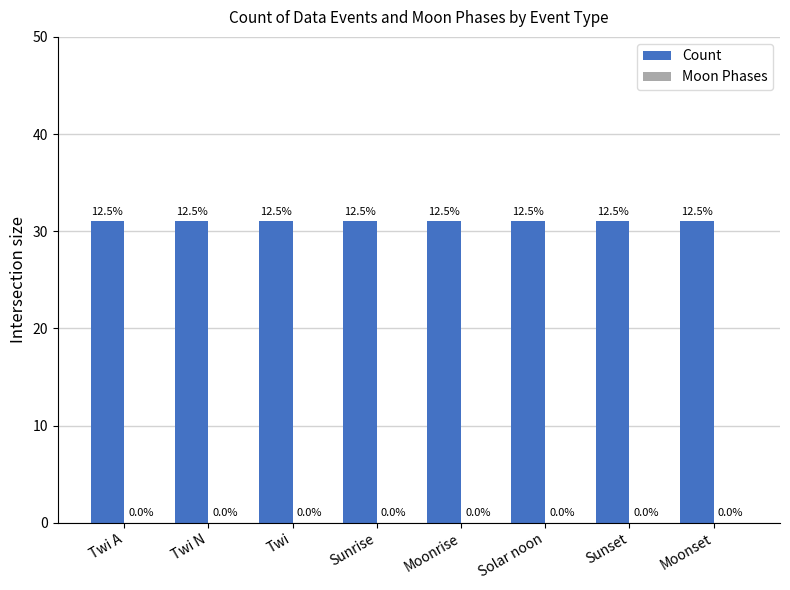

What position from the left is Sunset?

7